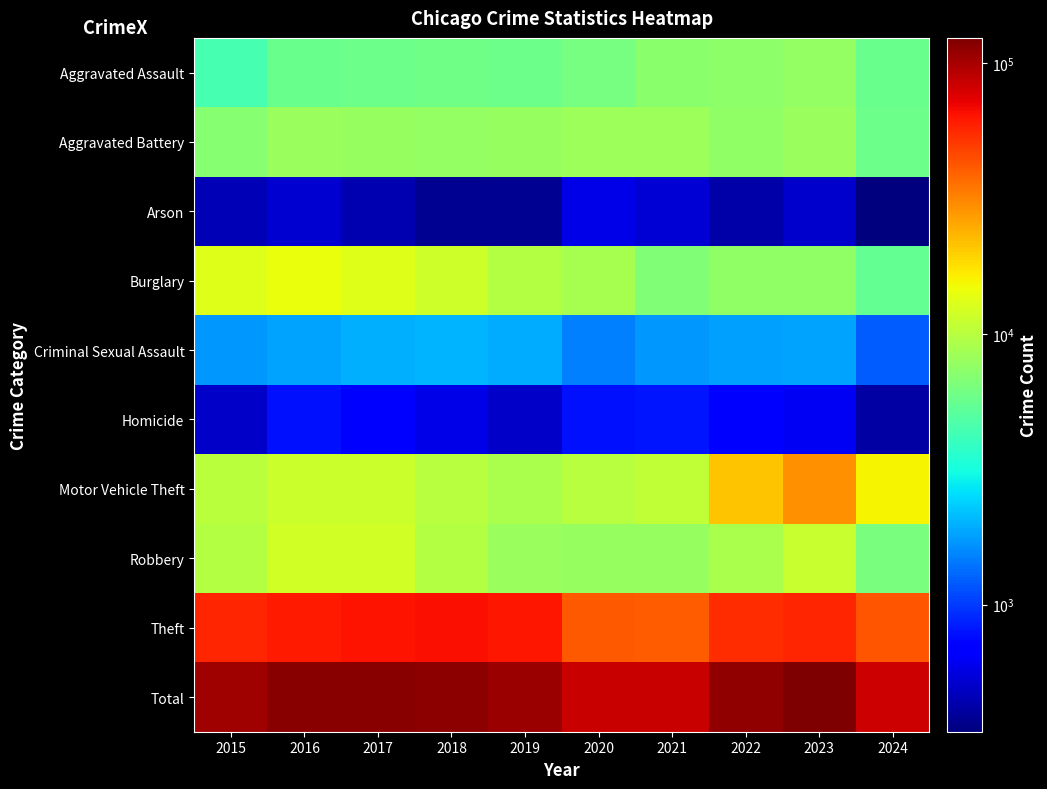

At 2018, list the series in order from smallest to largest.

Arson, Homicide, Criminal Sexual Assault, Aggravated Assault, Aggravated Battery, Robbery, Motor Vehicle Theft, Burglary, Theft, Total